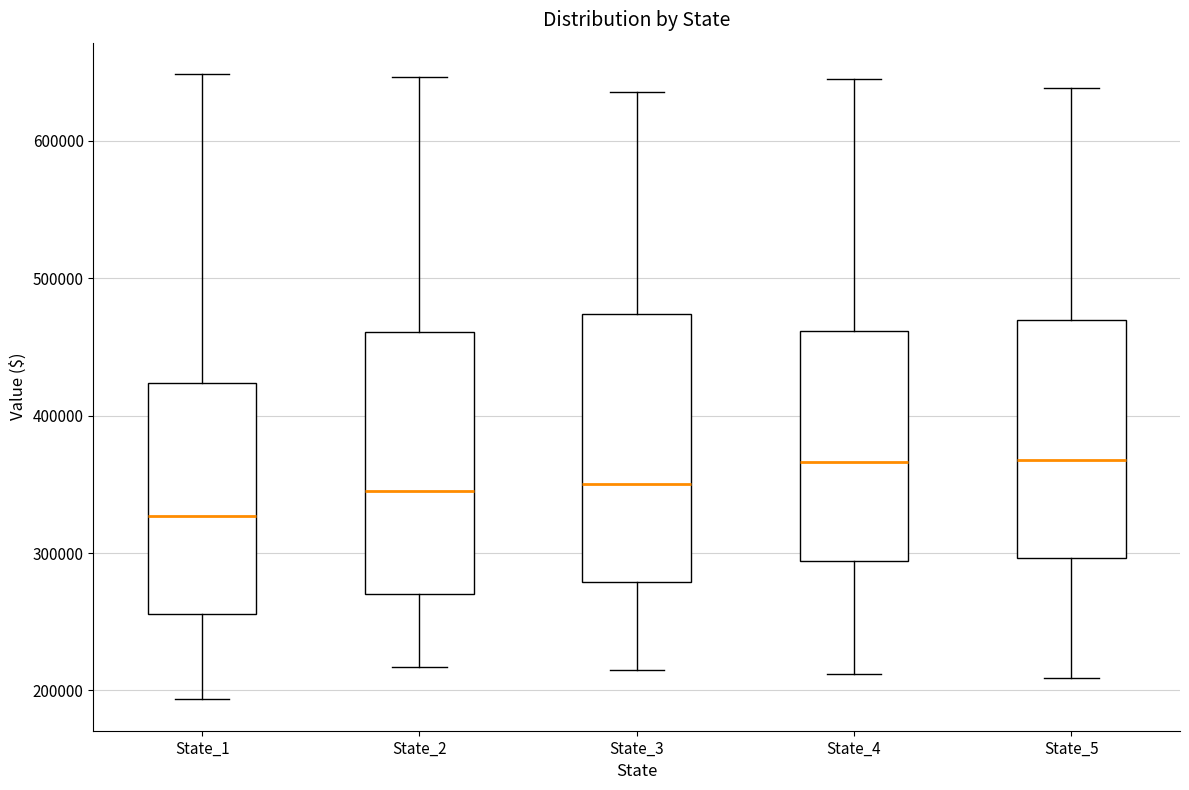

Reading left to right, transcribe this box plot: for each box, give where its median line is, the range the box spans, and where its two whiskers end, as read against the y-axis. The values are not printed on the chart, so give them approximately, as read against the axis.

State_1: median 330000, box 260000 to 420000, whiskers 190000 to 650000
State_2: median 340000, box 270000 to 460000, whiskers 220000 to 650000
State_3: median 350000, box 280000 to 470000, whiskers 210000 to 640000
State_4: median 370000, box 290000 to 460000, whiskers 210000 to 640000
State_5: median 370000, box 300000 to 470000, whiskers 210000 to 640000